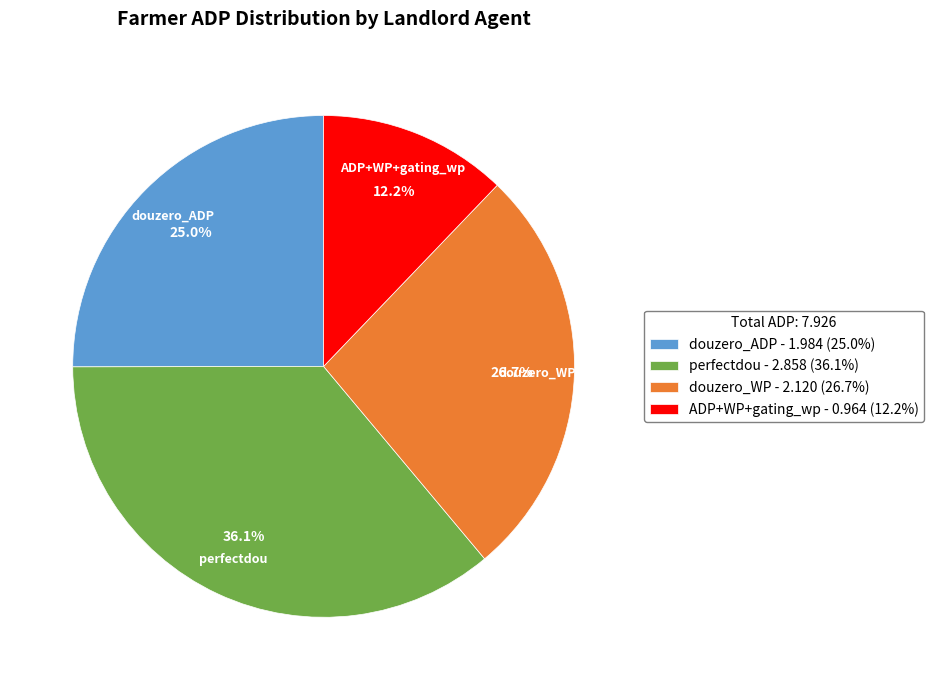

Is there any slice that represents more than half of the pie?

No